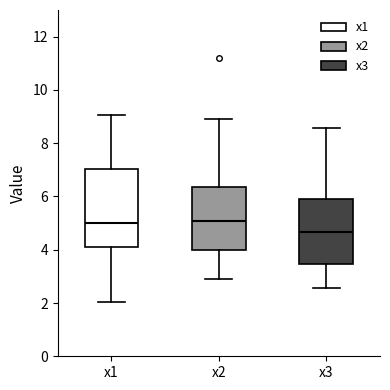

Comparing the boxes themselves (not the whiskers), which one is the tallest?

x1